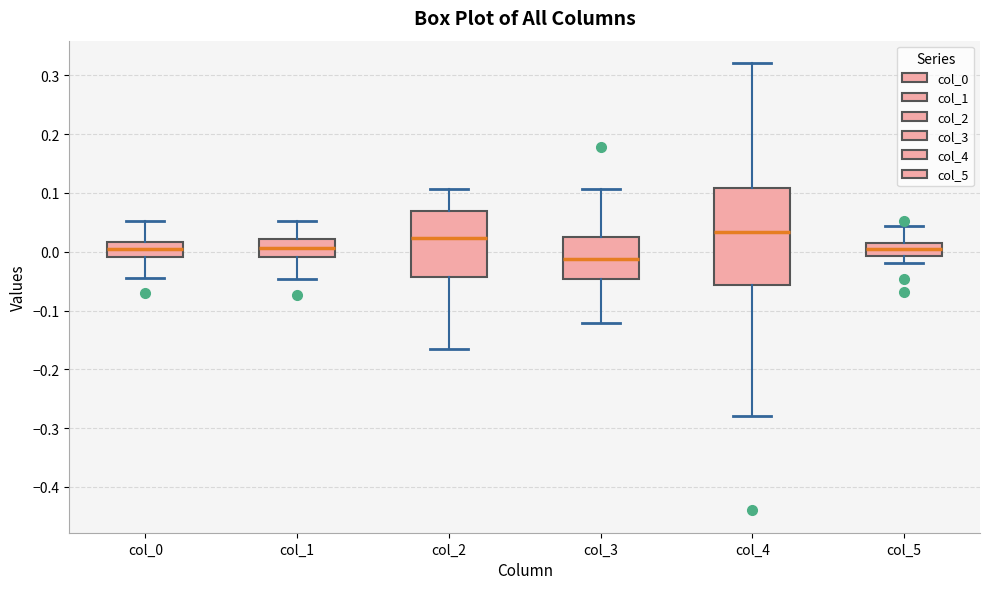

Which box's median line is the highest?

col_4